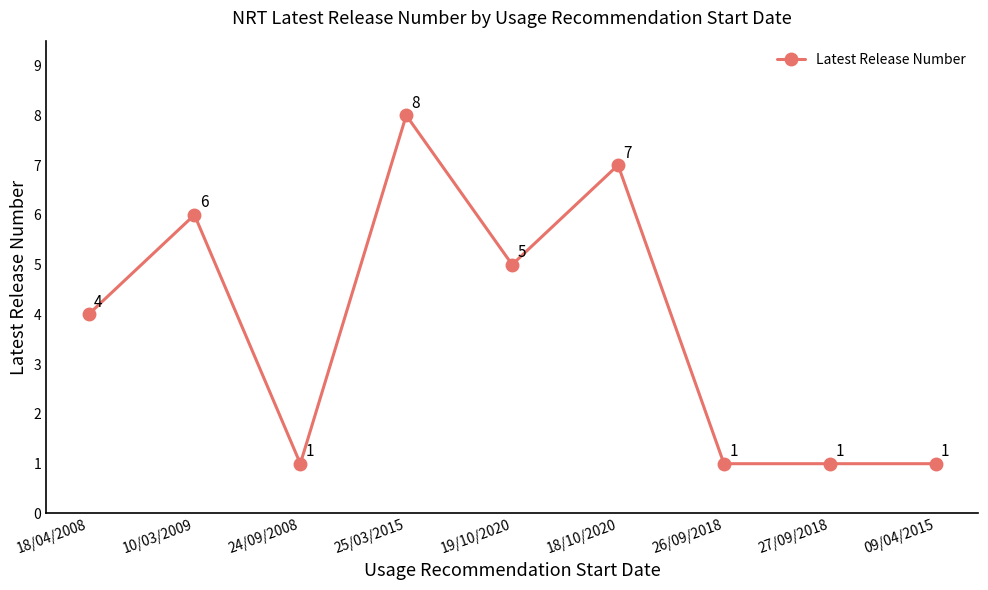

Which category has the highest value across all series?

25/03/2015